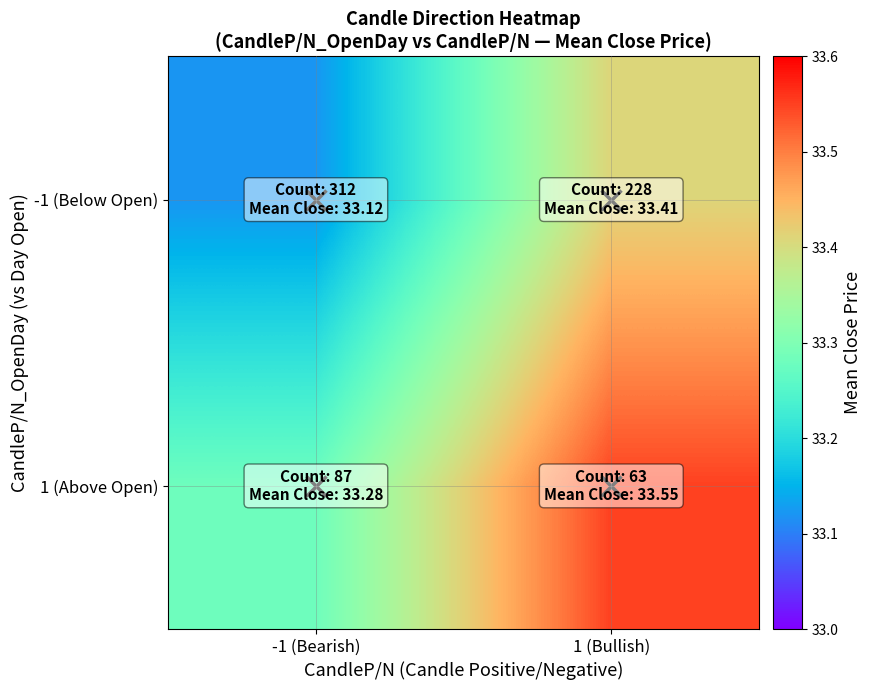

Rank the series by their maximum value, from lowest to highest.

-1 (Below Open), 1 (Above Open)